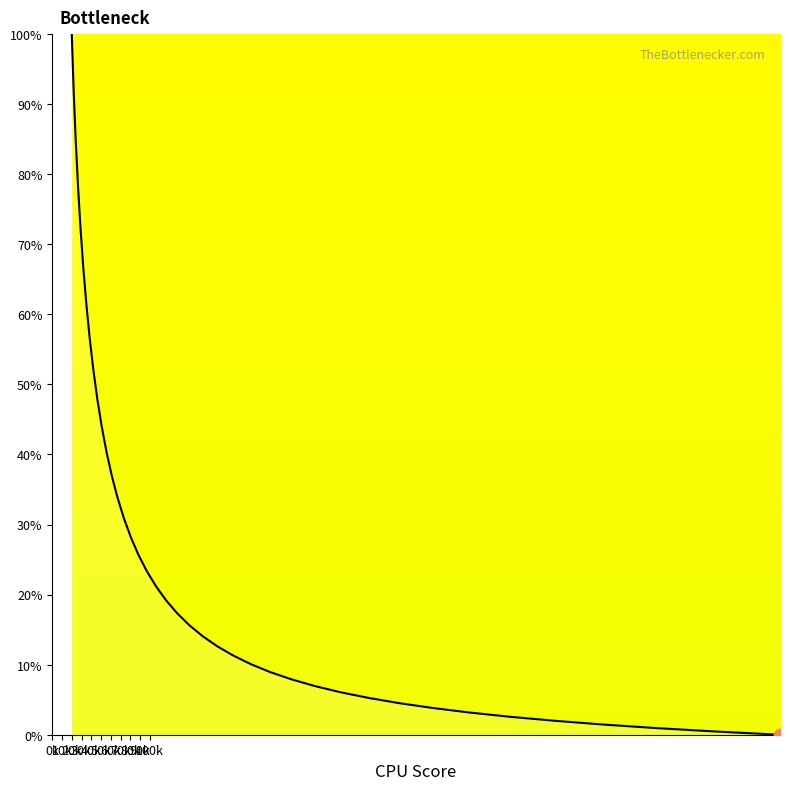

What is the greatest value displayed?

100.0